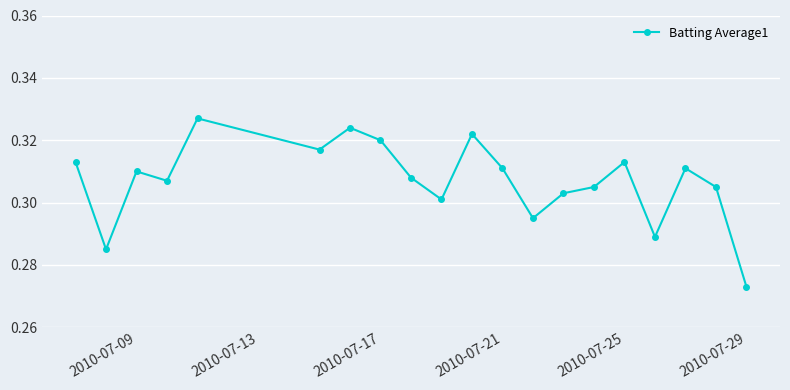

How many interior local peaks (higher than both neighbors) does the data have?

6